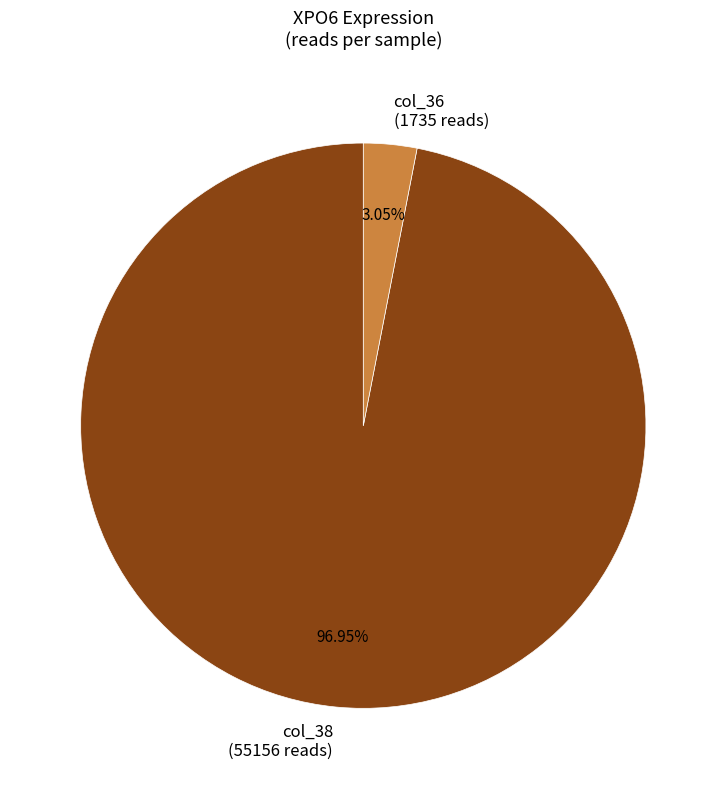

Between col_36 (1735 reads) and col_38 (55156 reads), which is larger?

col_38 (55156 reads)